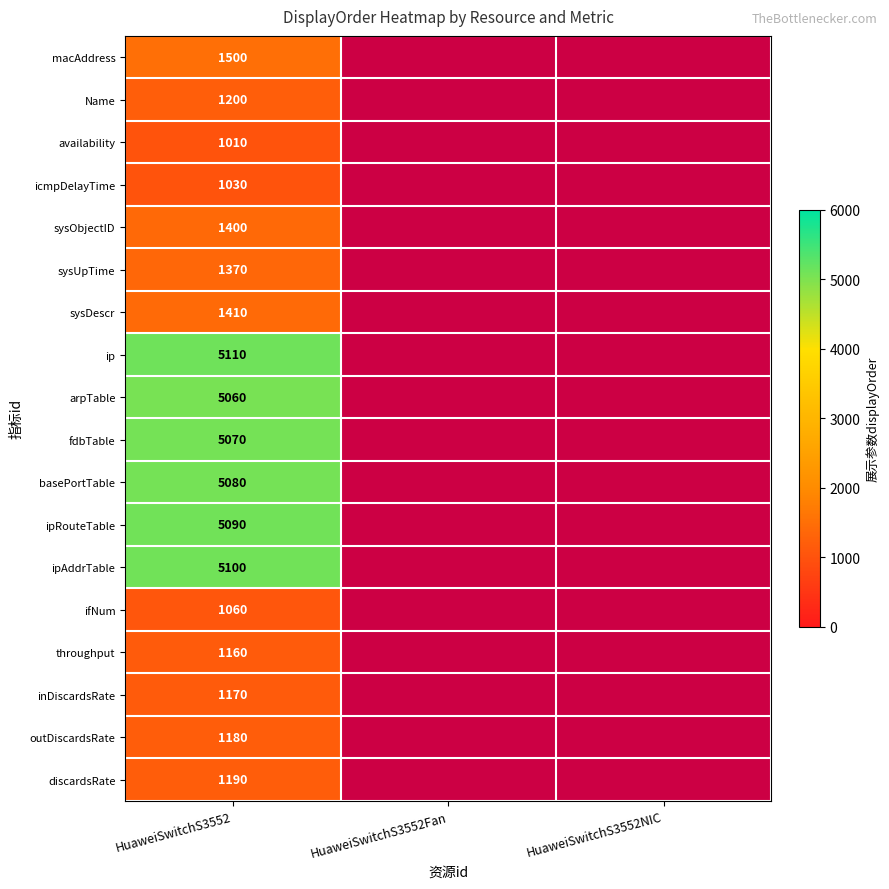

At how many categories does at least one series exceed 2899?

1